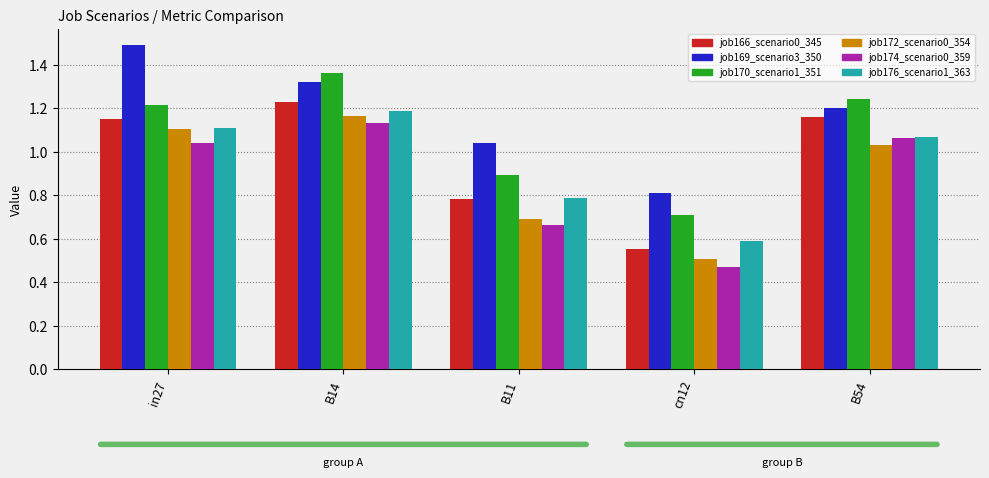

True or false: job172_scenario0_354 has a value of 1.8 at in27.

False